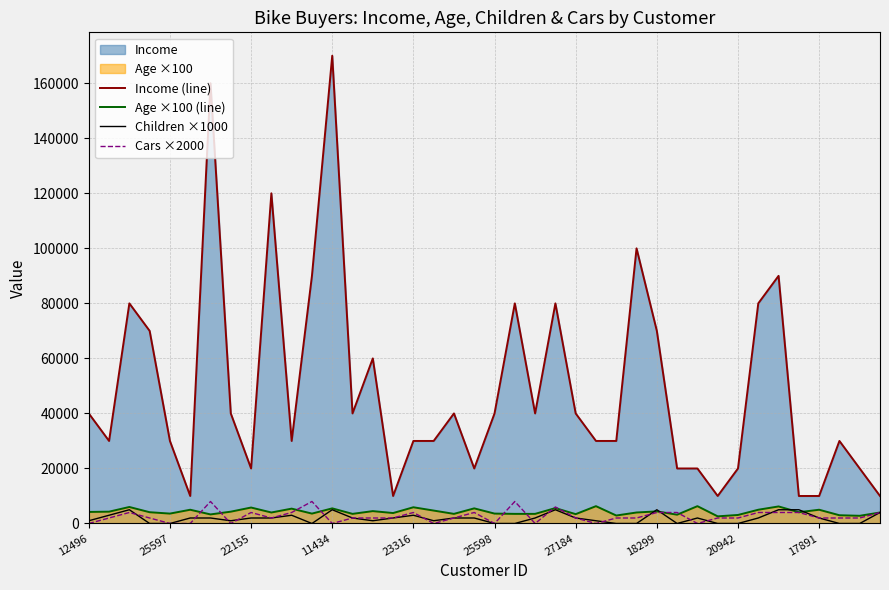

Which series changed the most between 13 and 34?

Income (line)